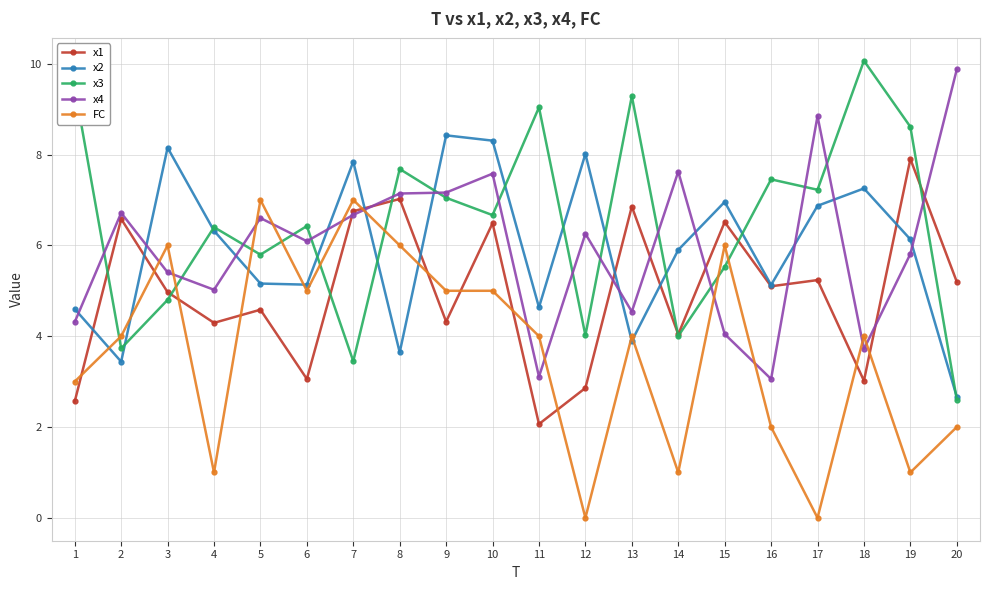

Is it true that x4 equals 3.7 at 18?

True